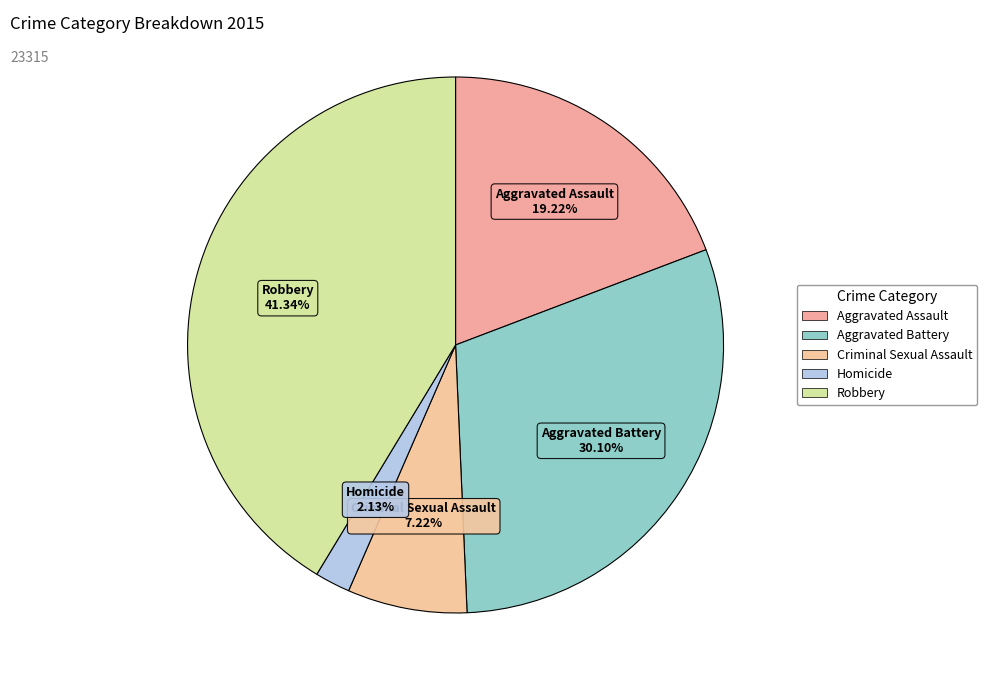

True or false: Robbery accounts for 27% of the total.

False